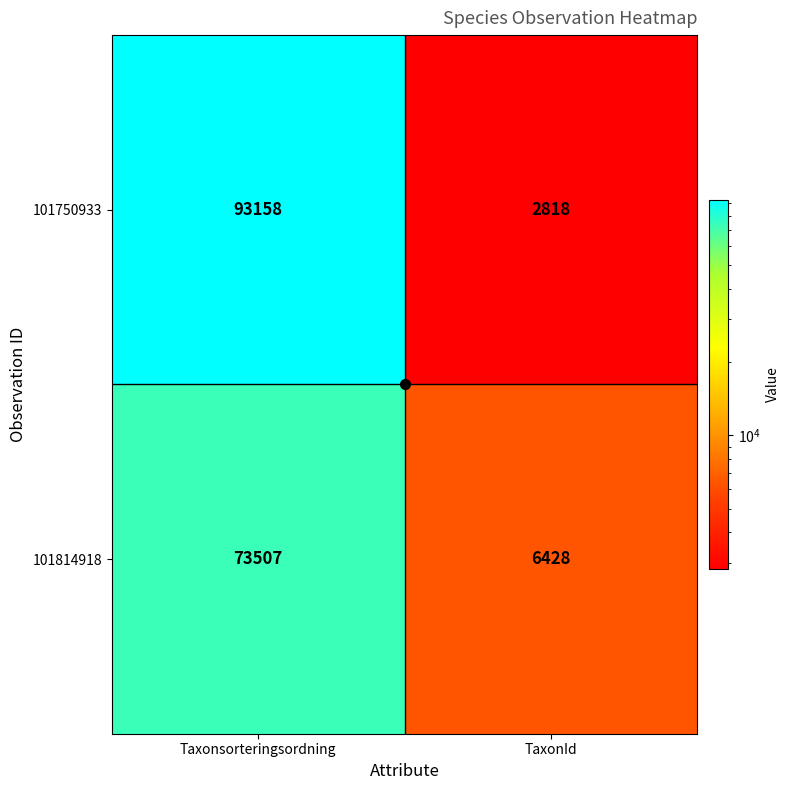

What is the approximate value of 101814918 at Taxonsorteringsordning, to the nearest 10?

73510